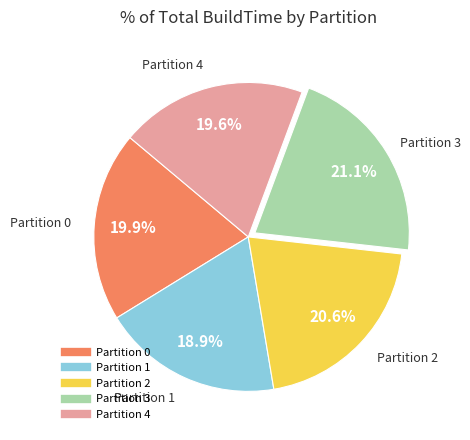

Is there a majority slice in this chart?

No